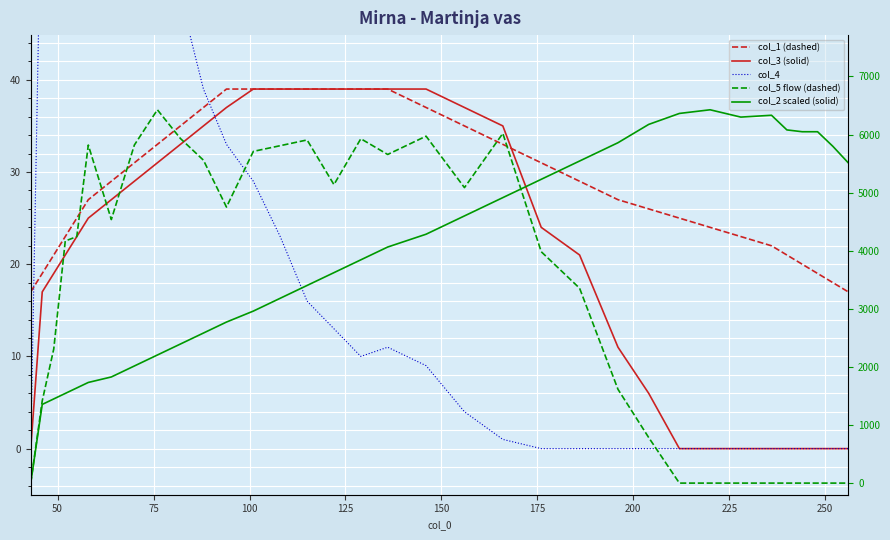

Is it true that col_2 scaled (solid) equals 3097.7 at 31?

False